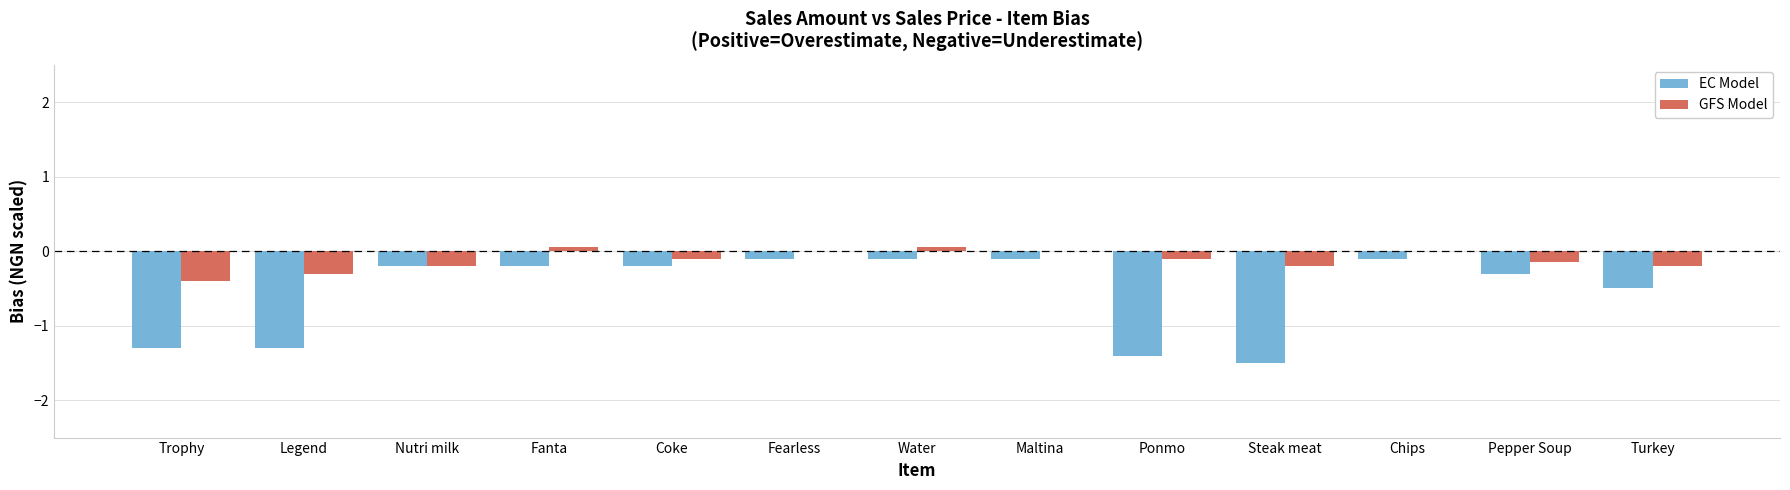

Between Legend and Coke, which series saw the biggest shift?

EC Model